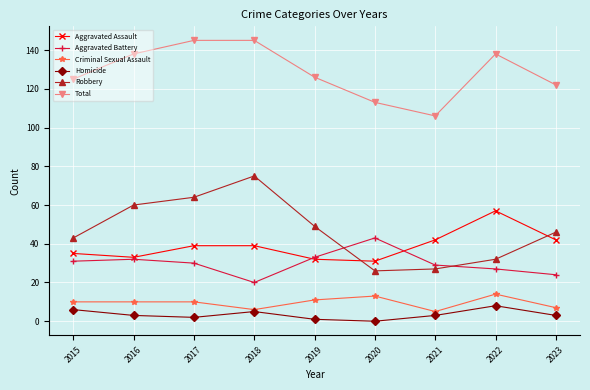

What is the sum of the Total values at 2023 and 2018?

267